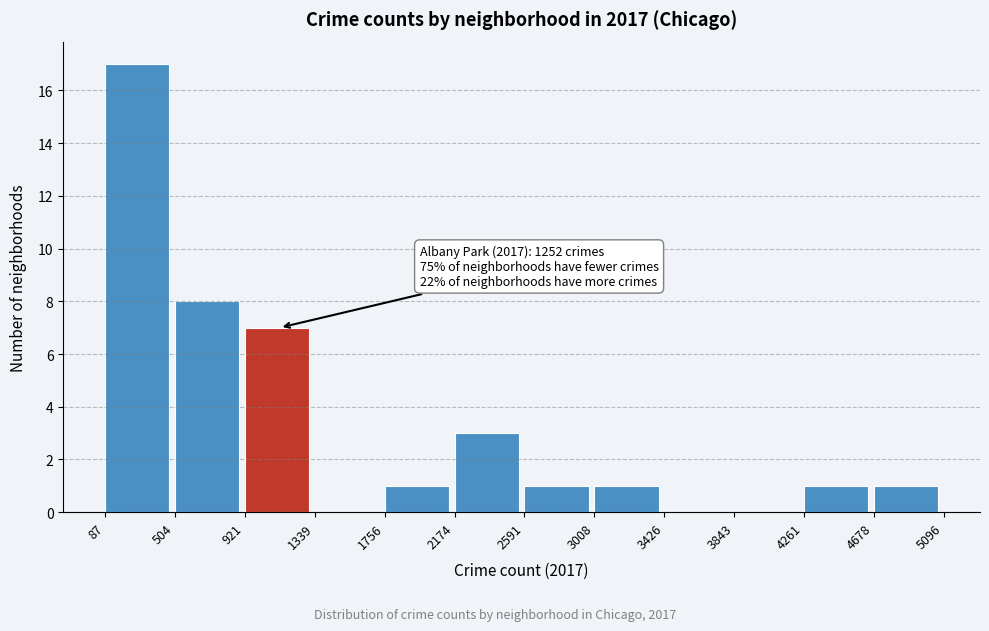

Which range on the x-axis has the tallest bar?

87 to 504